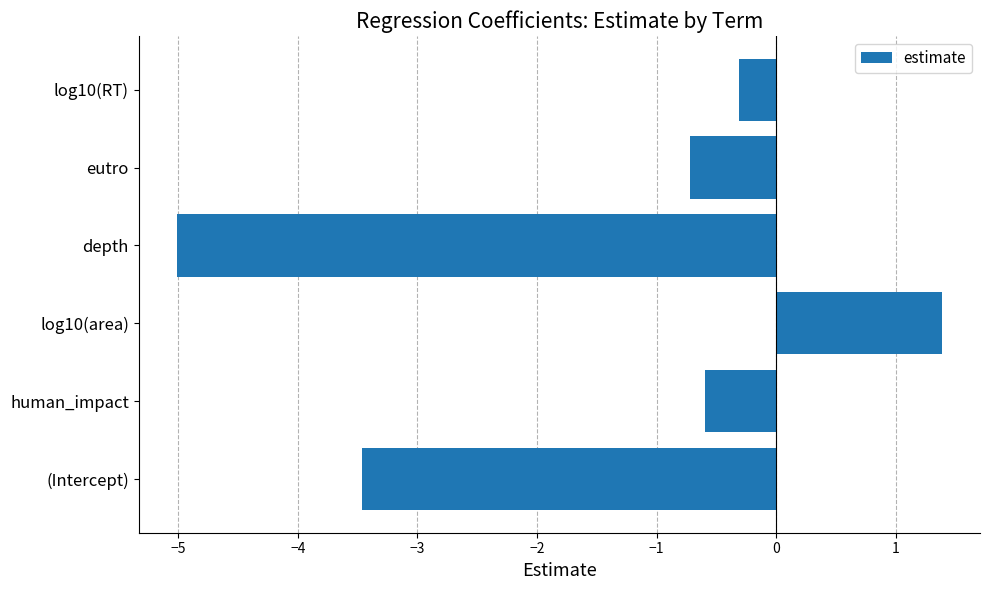

What is the average value?

-1.5